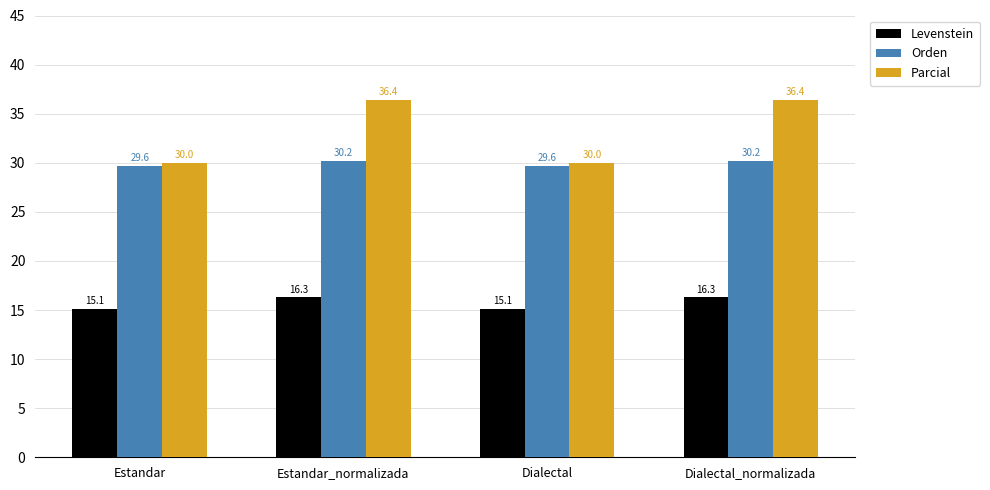

Is it true that Orden equals 11.1 at Dialectal_normalizada?

False